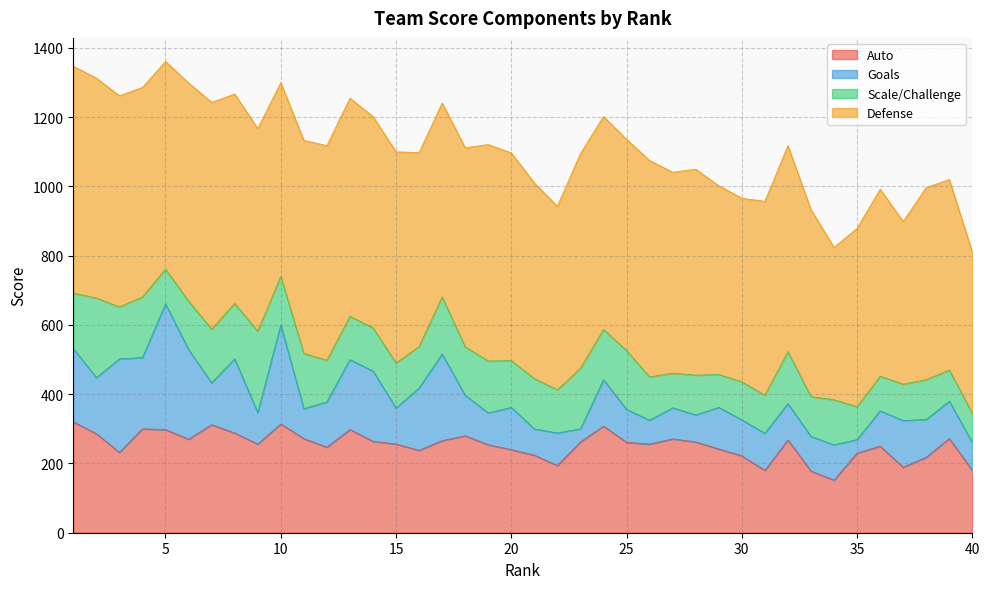

At which category does Defense reach its first local valley?

5